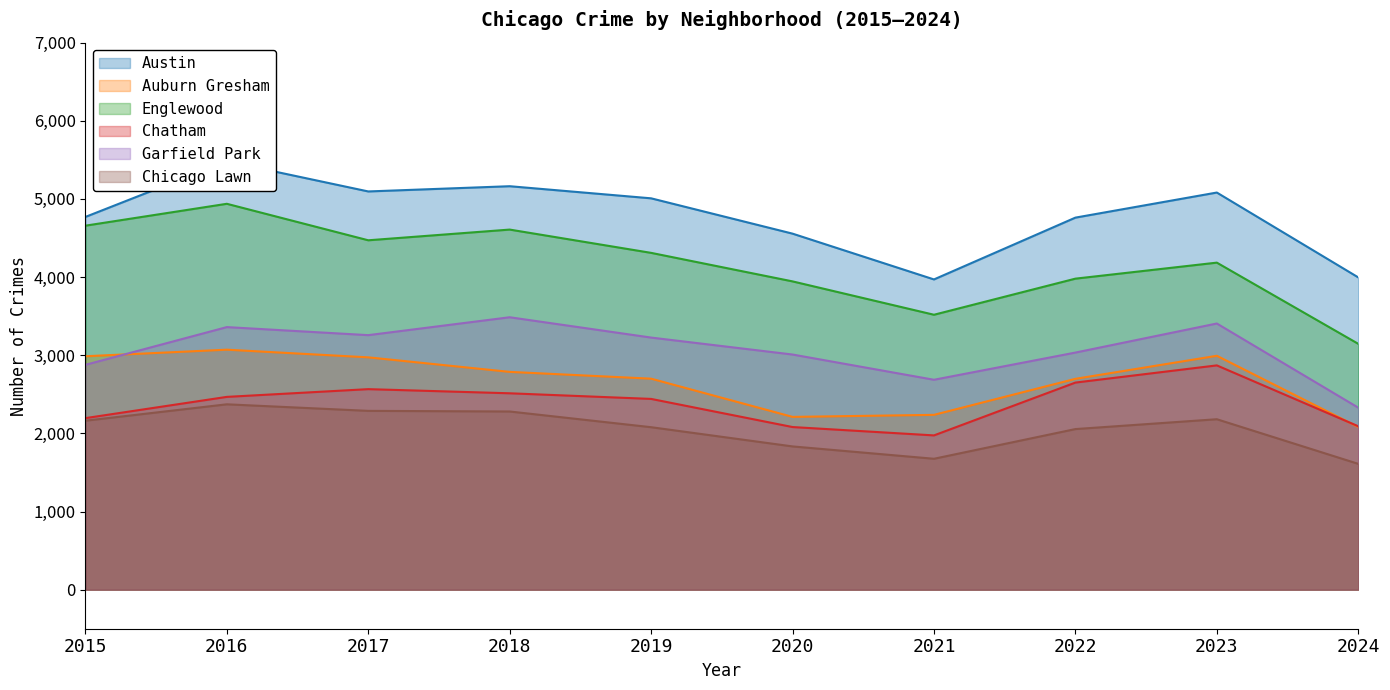

True or false: Austin has a value of 3970 at 2021.

True